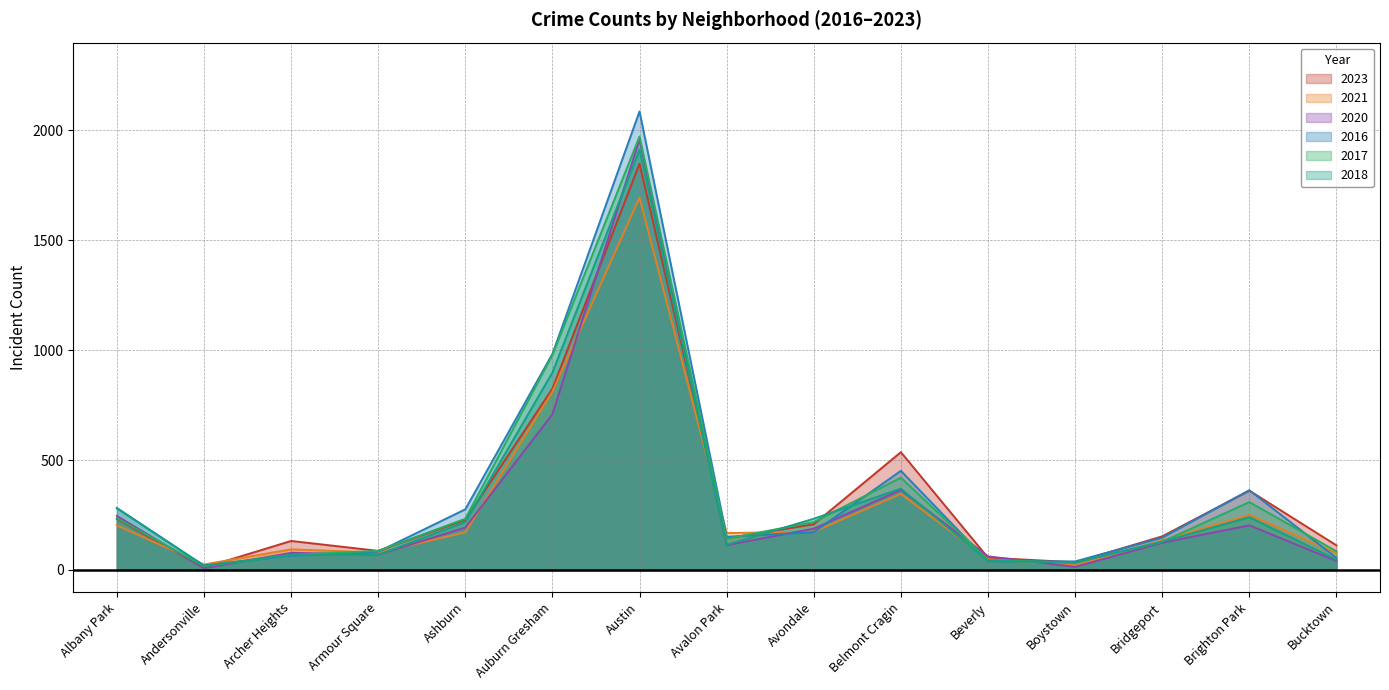

How many lines are shown in the chart?

6